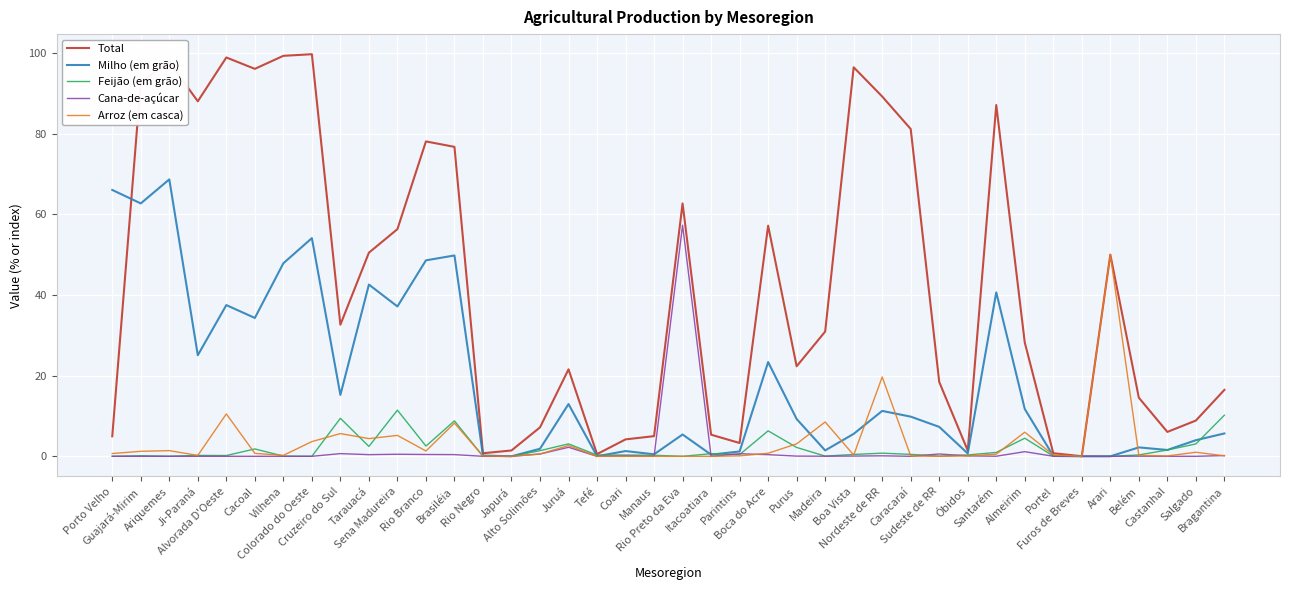

Which series changed the most between Ji-Paraná and Tarauacá?

Total